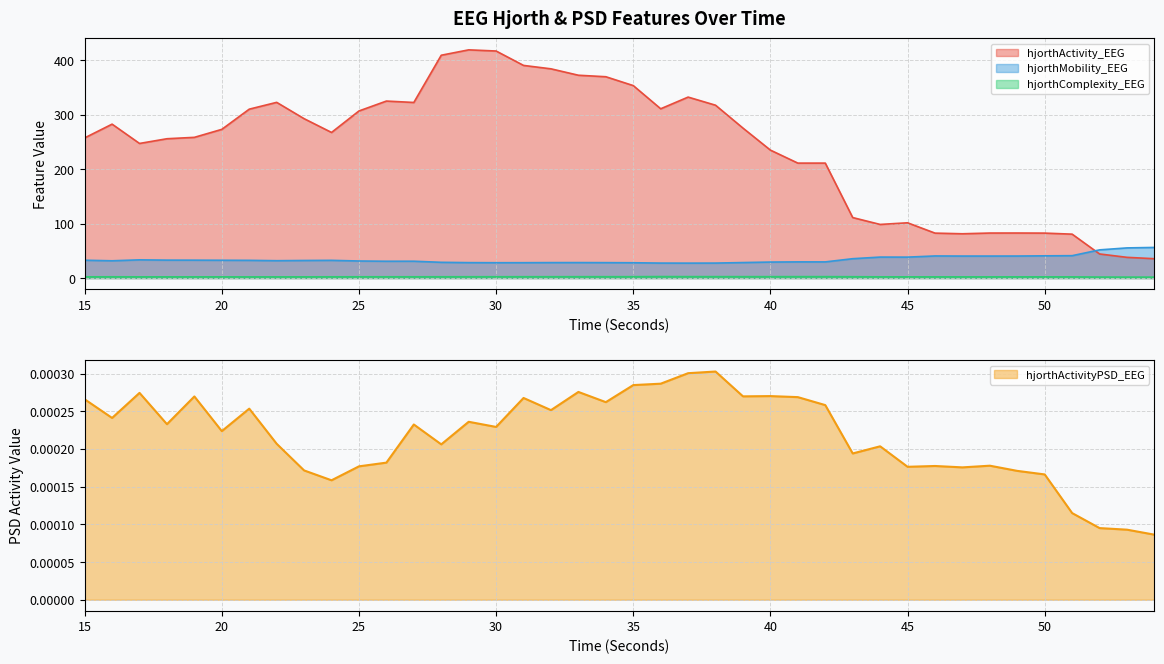

How many values in the hjorthActivity_EEG series exceed 273?

20